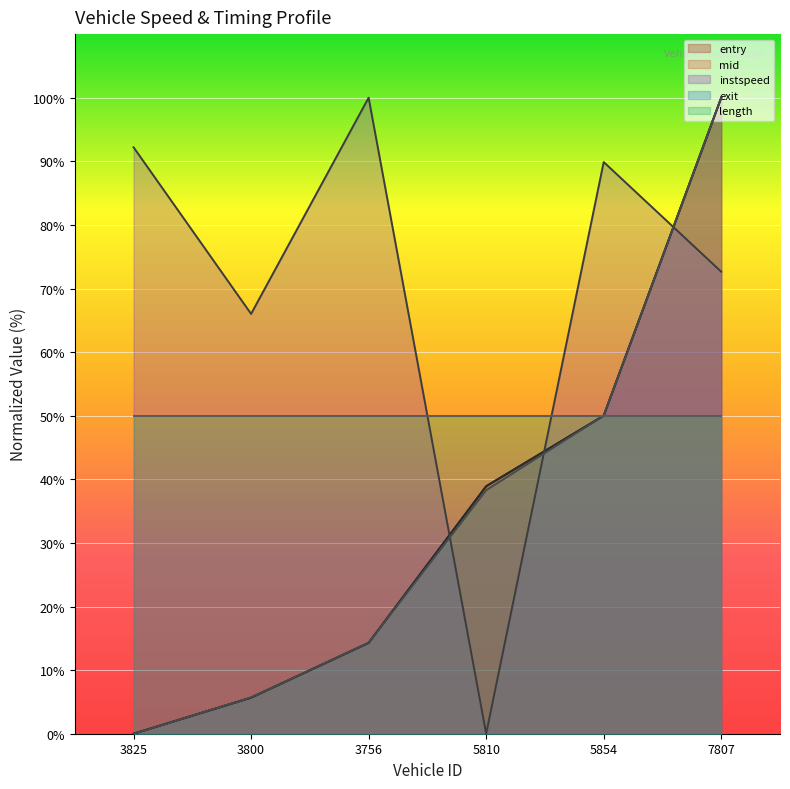

Which label corresponds to the largest value in the chart?

7807